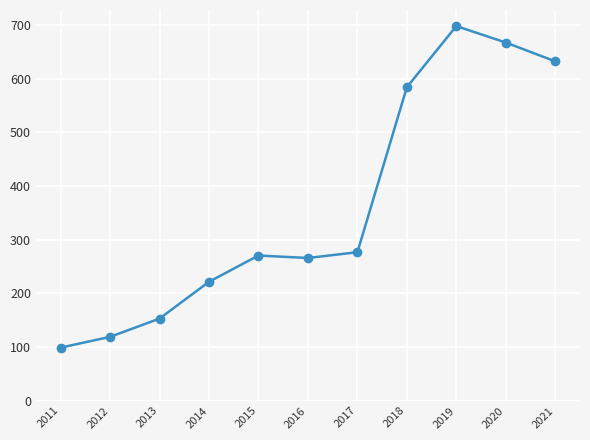

What is the difference between the second highest and minimum values?

569000